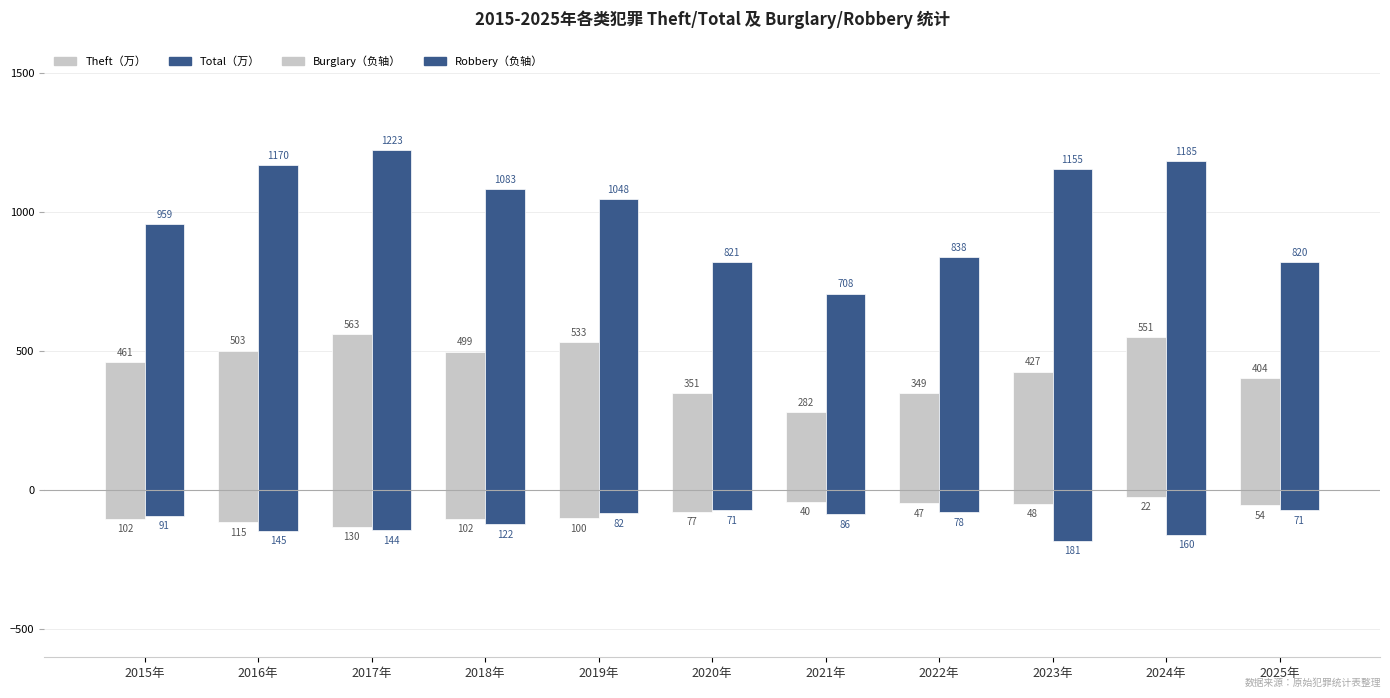

What is the difference between the highest and lowest values at 2018年?

1205